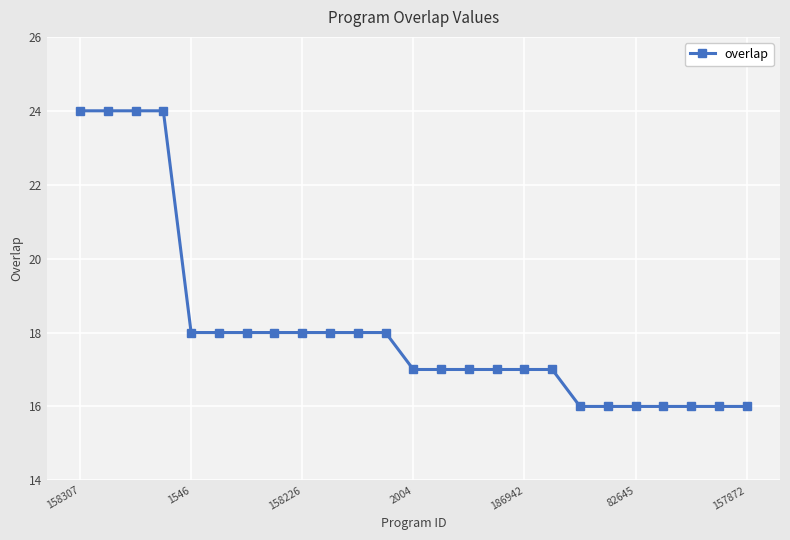

What is the minimum value shown in the chart?

16